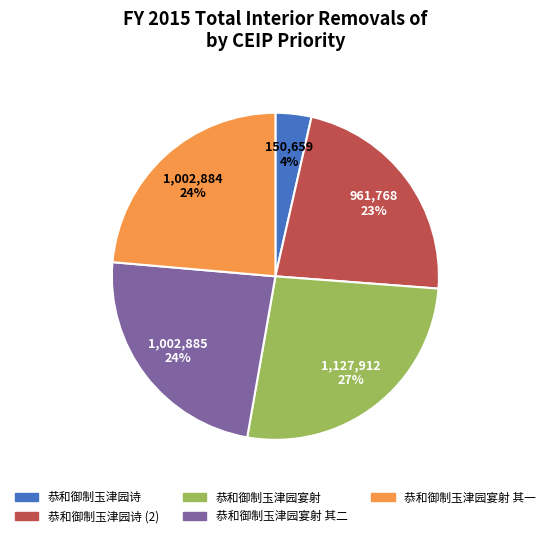

Is there any slice that represents more than half of the pie?

No